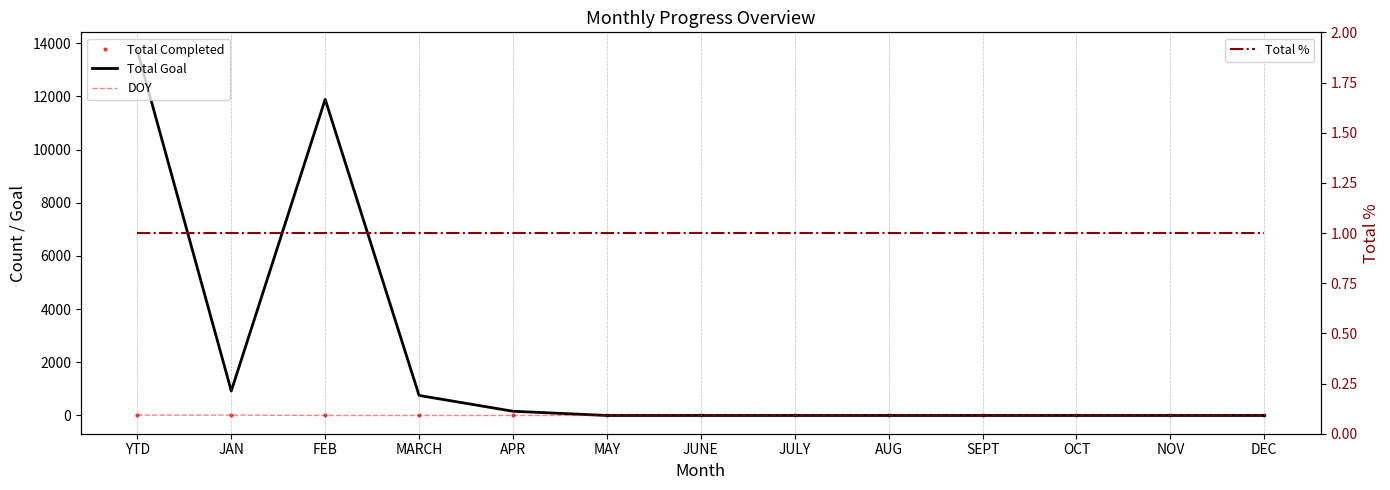

The Total Goal series shows 0 at MAY. True or false?

True